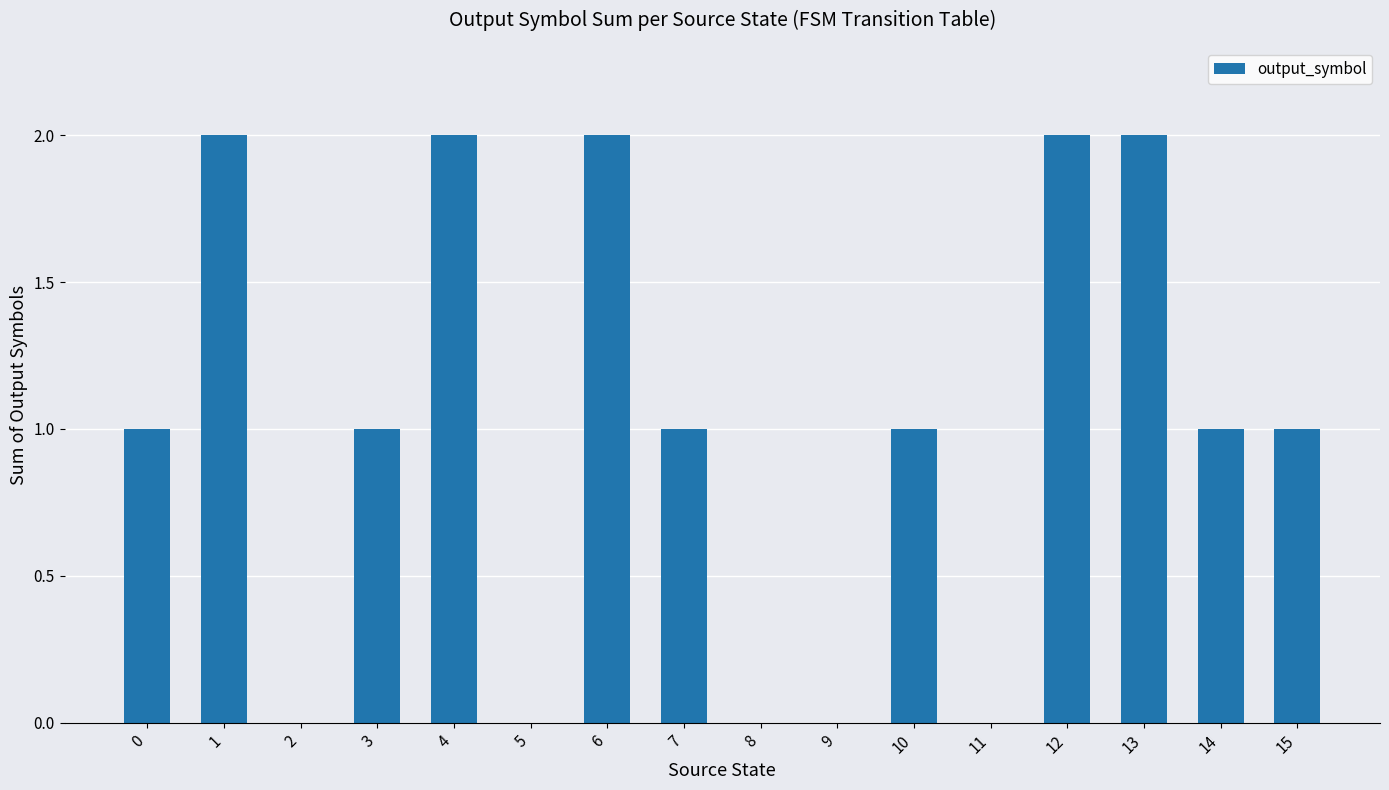

What is the ratio of the value at 10 to the value at 1?

0.5